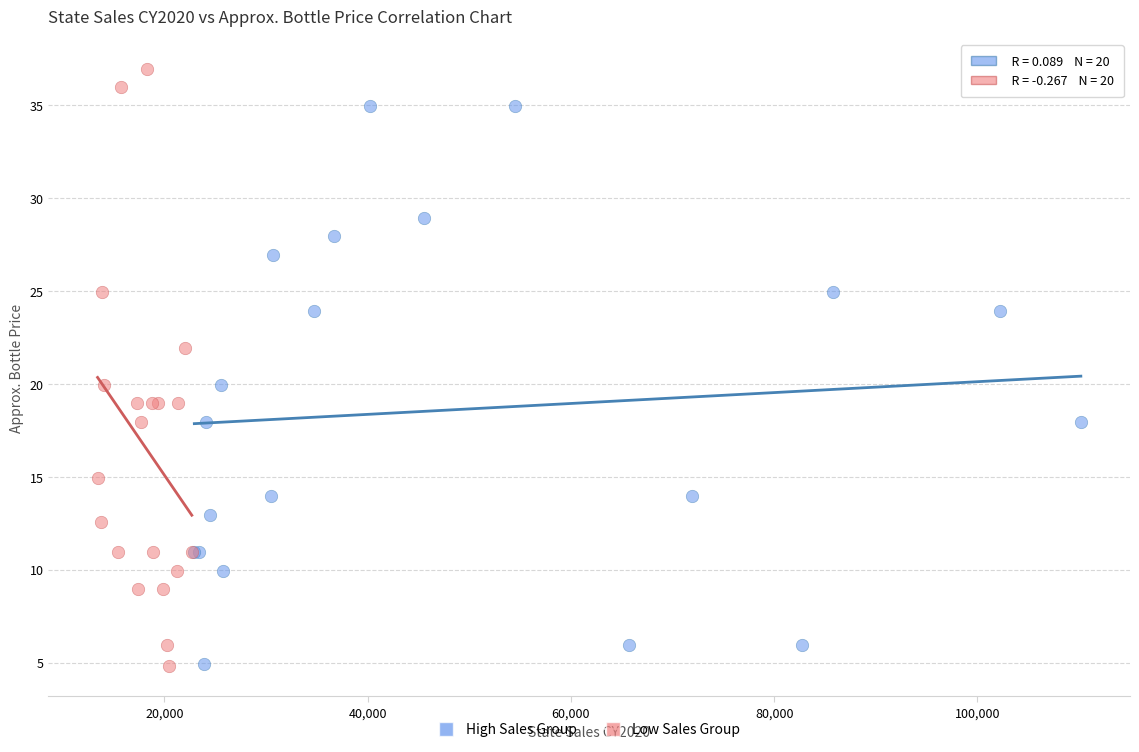

Which series has the widest spread of Y values?

Low Sales Group